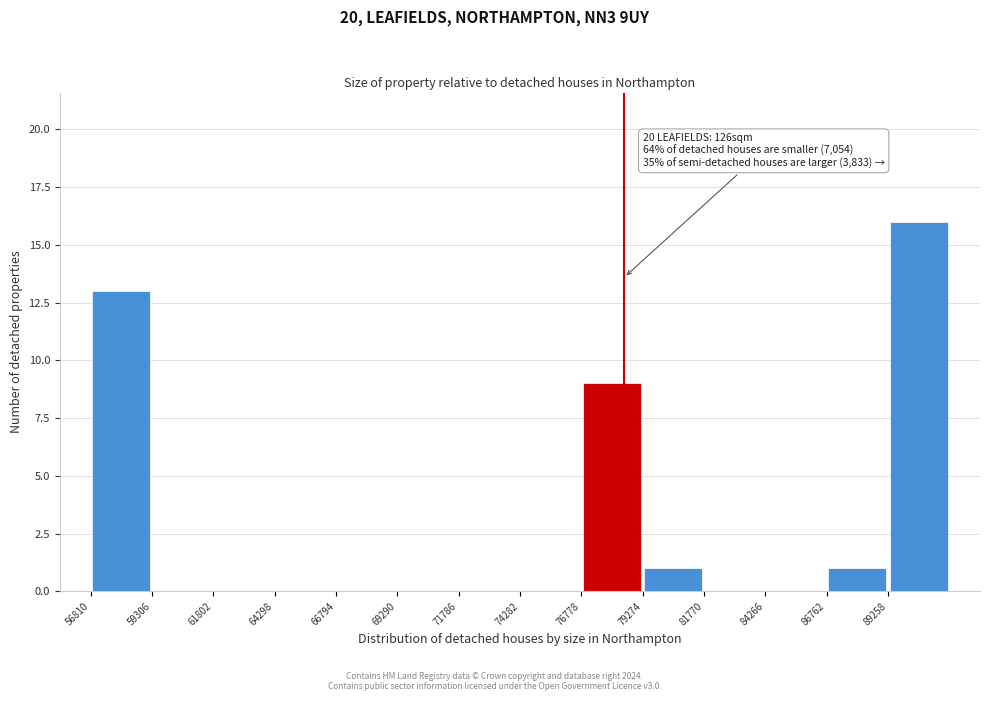

Which range on the x-axis has the tallest bar?

89500 to 92000